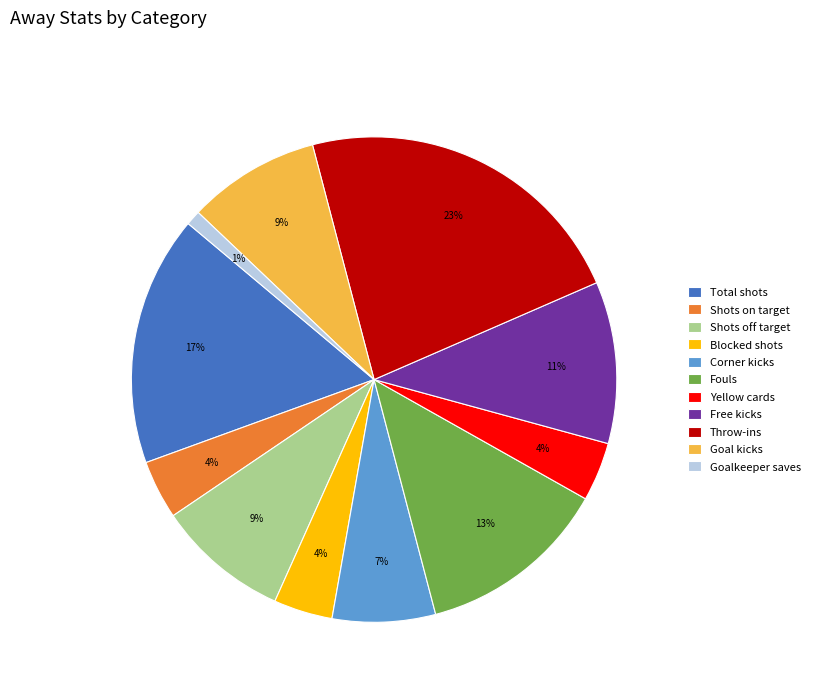

Which slice is the smallest?

Goalkeeper saves